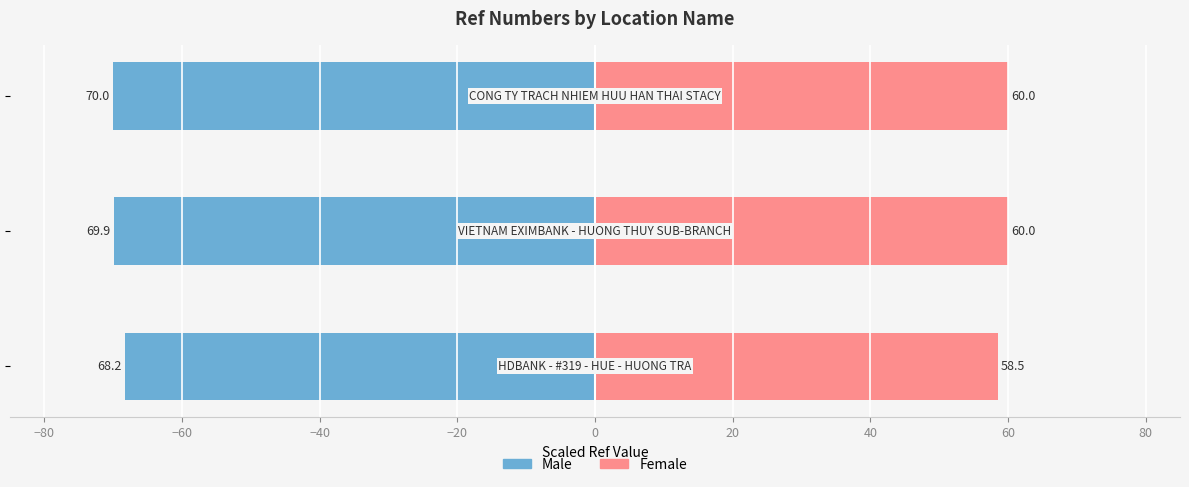

Does the chart contain any negative values?

Yes